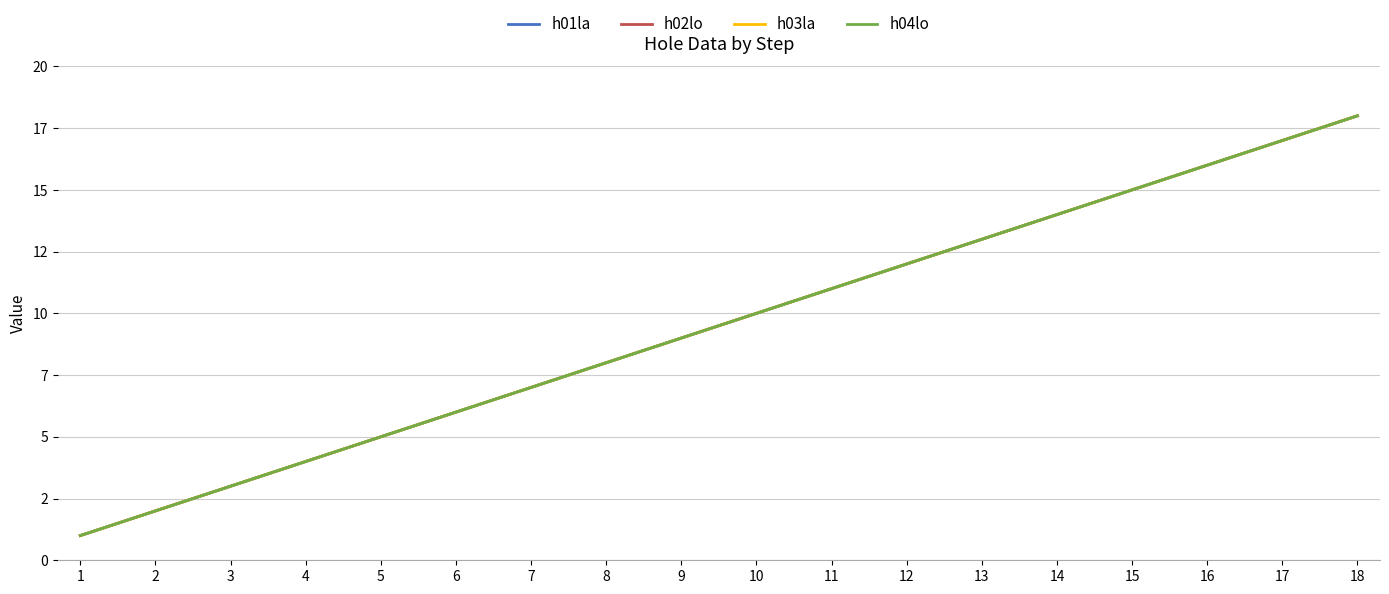

Which series has the largest range (max minus min)?

h01la